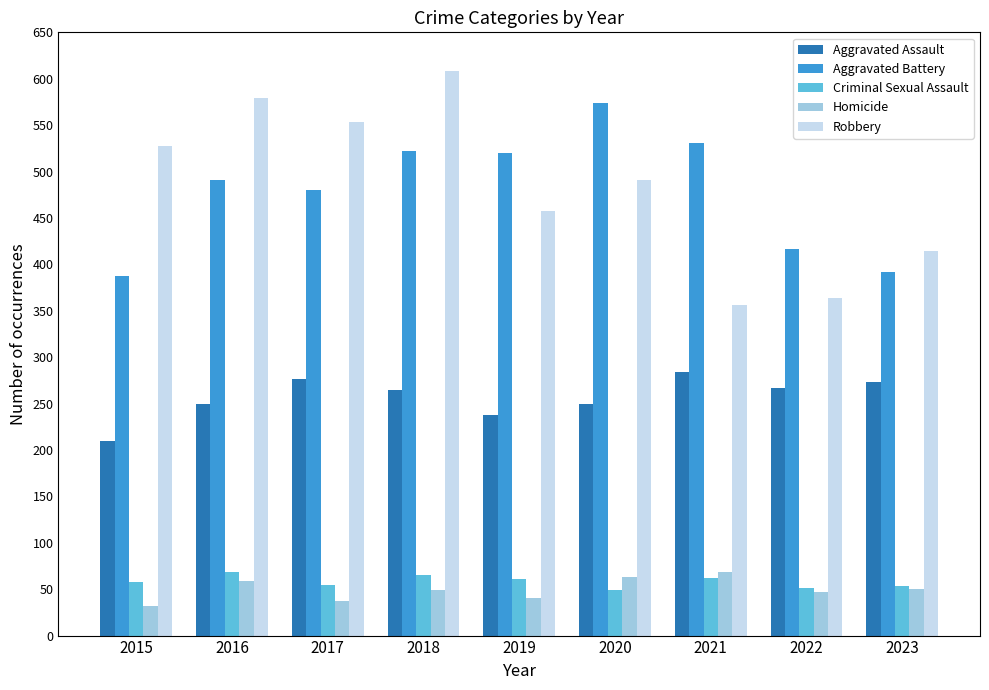

What is the difference between the second highest and minimum values in the Criminal Sexual Assault series?

16